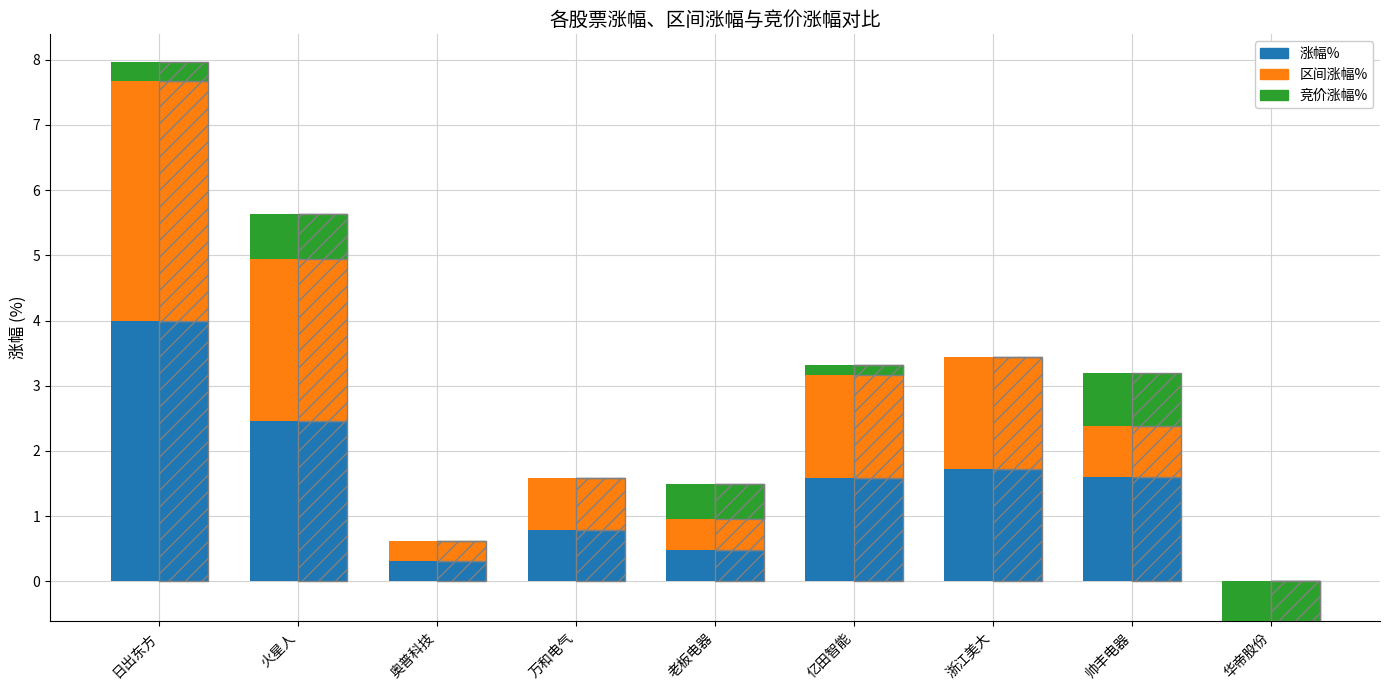

What is the difference between the highest and lowest values at 万和电气?

0.8